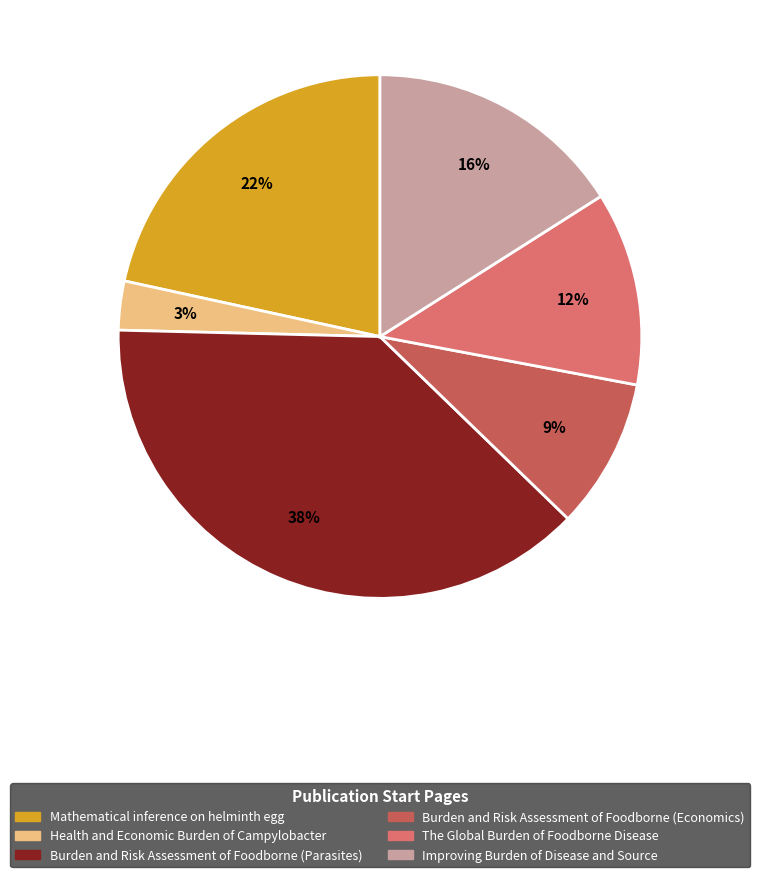

Which category has the smallest portion of the pie?

Health and Economic Burden of Campylobacter